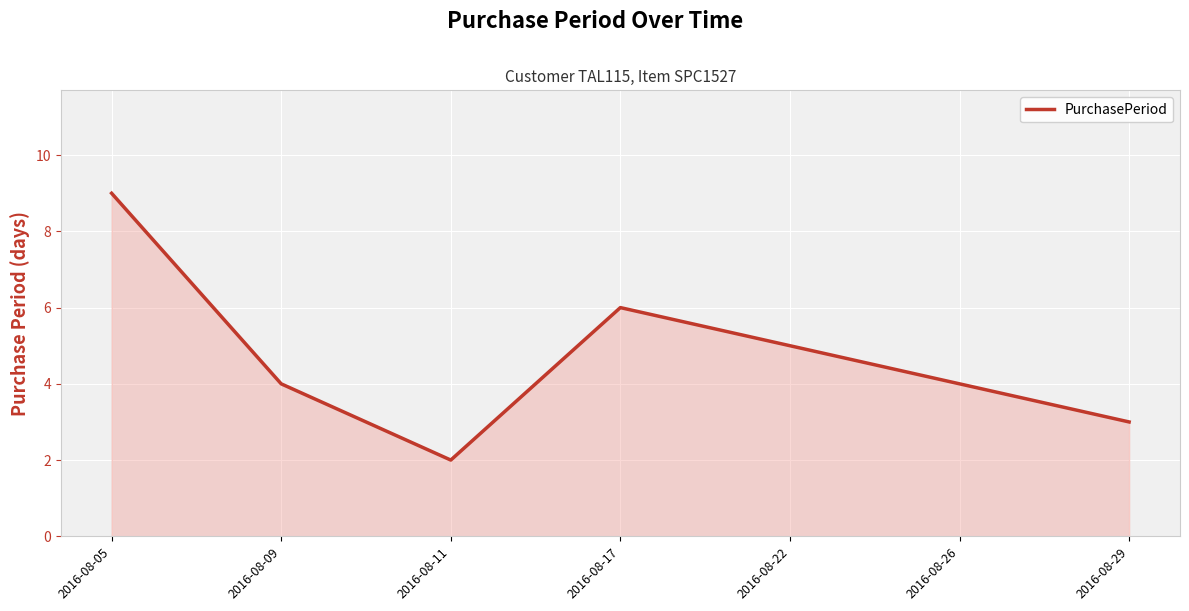

True or false: the data shows 9 at 2016-08-05.

True